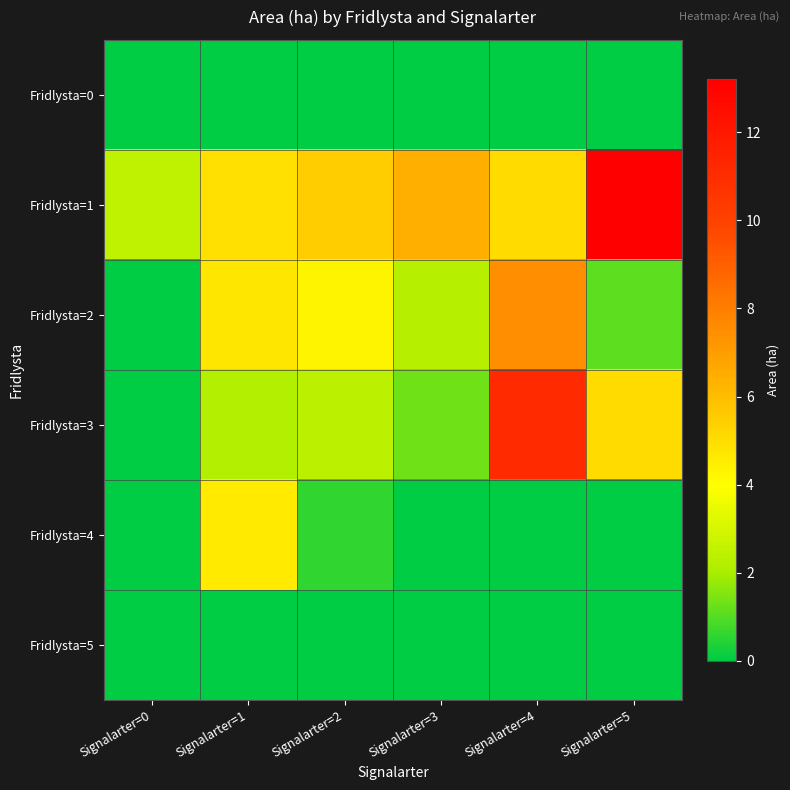

At Signalarter=1, list the series in order from largest to smallest.

Fridlysta=1, Fridlysta=2, Fridlysta=4, Fridlysta=3, Fridlysta=0, Fridlysta=5